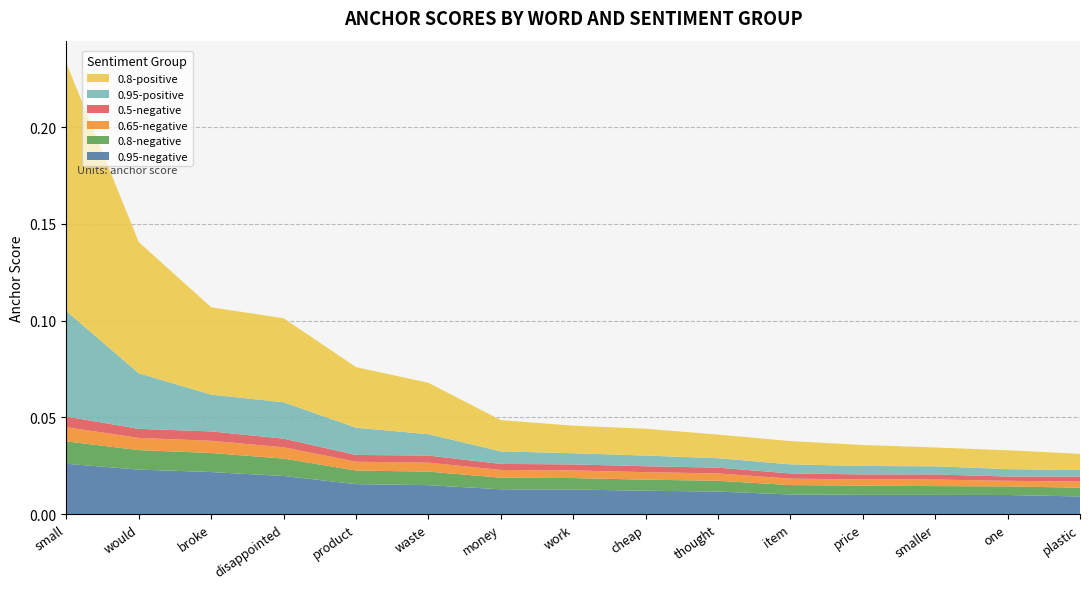

Reading right to left, list all the values displayed in this chart.

0.95-negative: 0.0	0.0	0.0	0.0	0.0	0.0	0.0	0.0	0.0	0.0	0.0	0.0	0.0	0.0	0.0
0.8-negative: 0.0	0.0	0.0	0.0	0.0	0.0	0.0	0.0	0.0	0.0	0.0	0.0	0.0	0.0	0.0
0.65-negative: 0.0	0.0	0.0	0.0	0.0	0.0	0.0	0.0	0.0	0.0	0.0	0.0	0.0	0.0	0.0
0.5-negative: 0.0	0.0	0.0	0.0	0.0	0.0	0.0	0.0	0.0	0.0	0.0	0.0	0.0	0.0	0.0
0.95-positive: 0.0	0.0	0.0	0.0	0.0	0.0	0.0	0.0	0.0	0.0	0.0	0.0	0.0	0.0	0.1
0.8-positive: 0.0	0.0	0.0	0.0	0.0	0.0	0.0	0.0	0.0	0.0	0.0	0.0	0.0	0.1	0.1